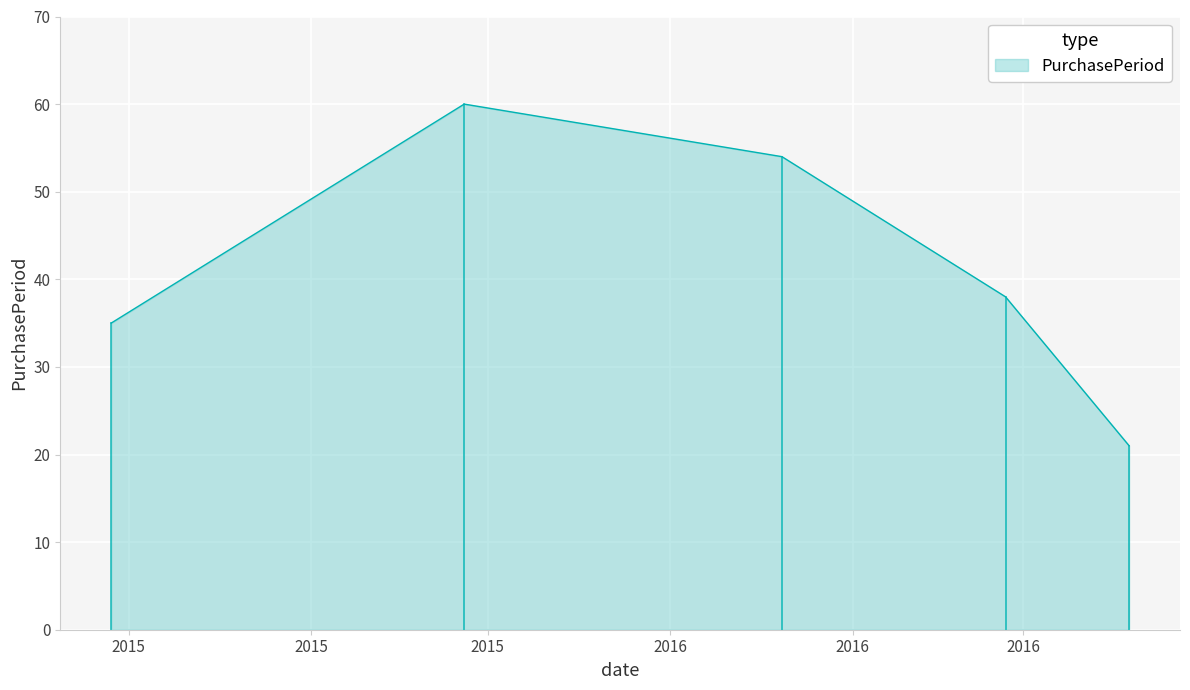

How many distinct data groups are displayed?

1